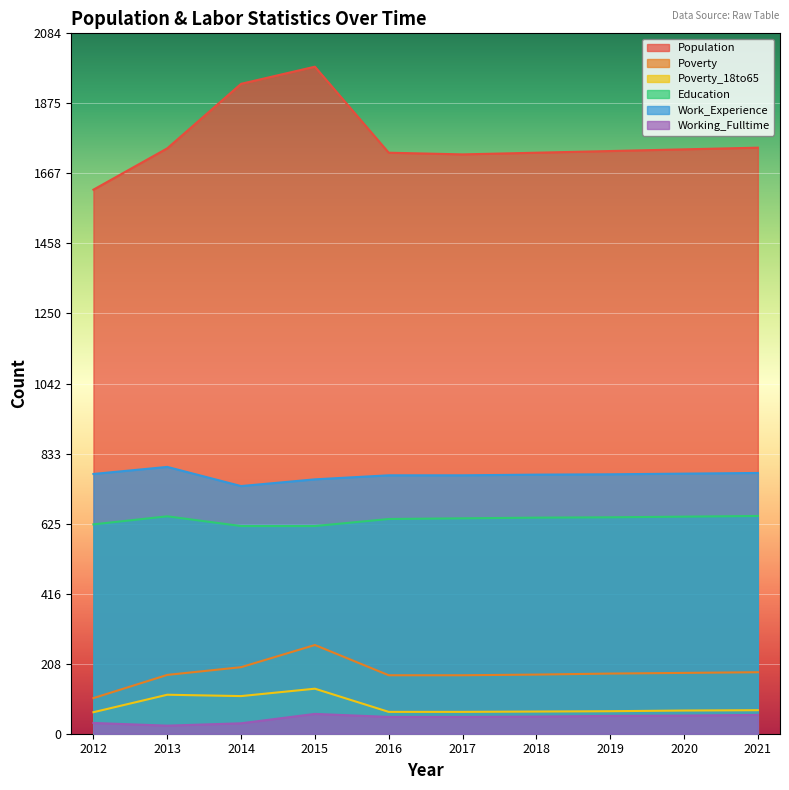

What is the approximate value of Population at 2016, to the nearest 5?

1730